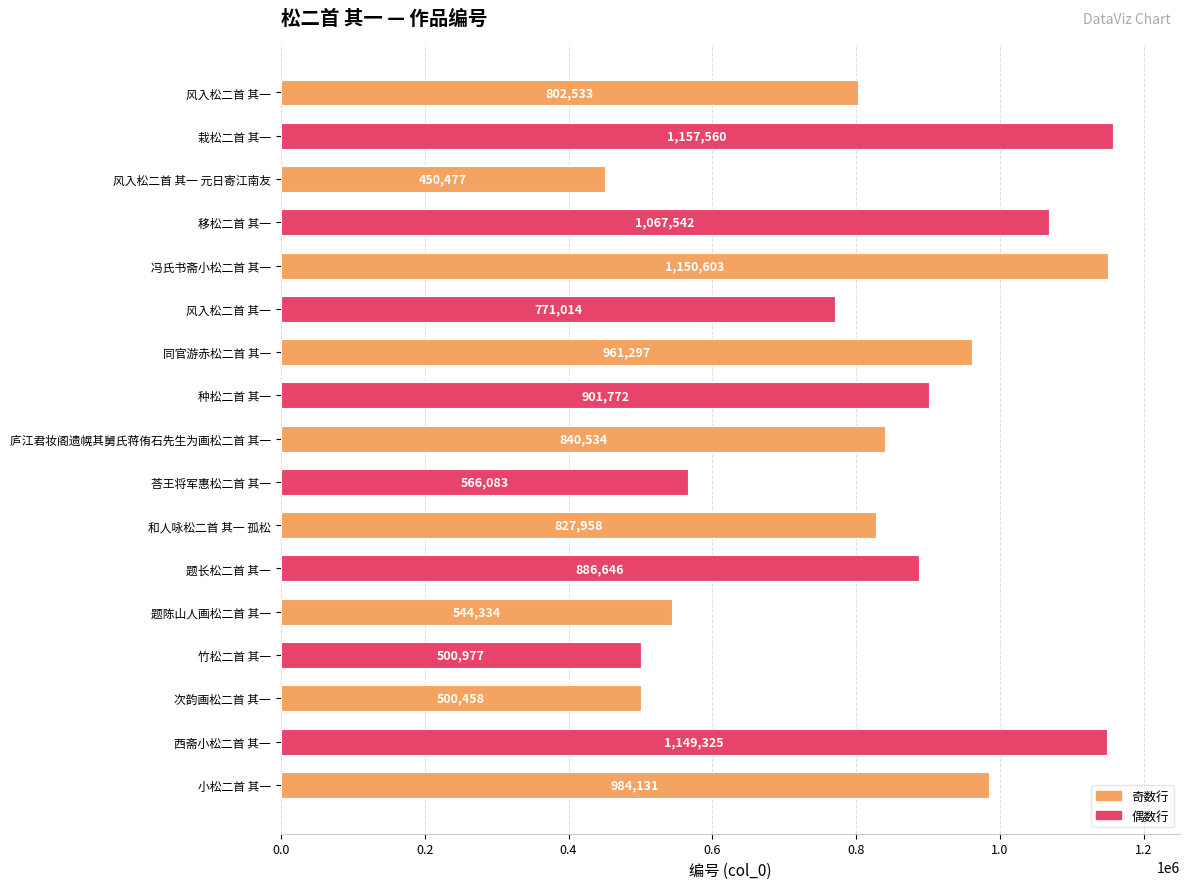

How many bars are there in total?

17